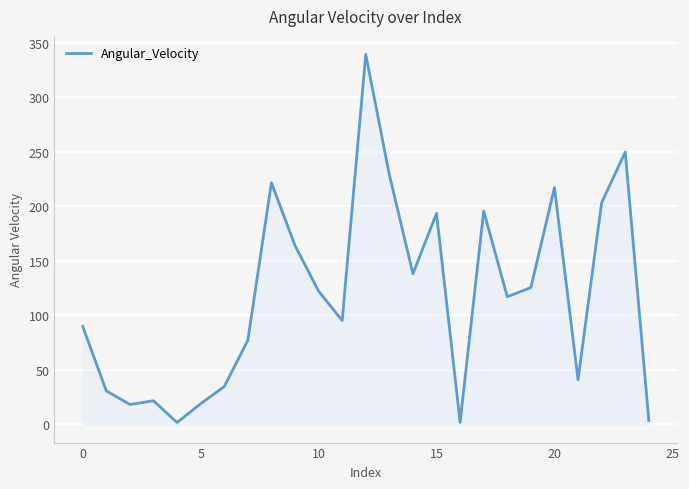

What is the maximum value shown in the chart?

339.2